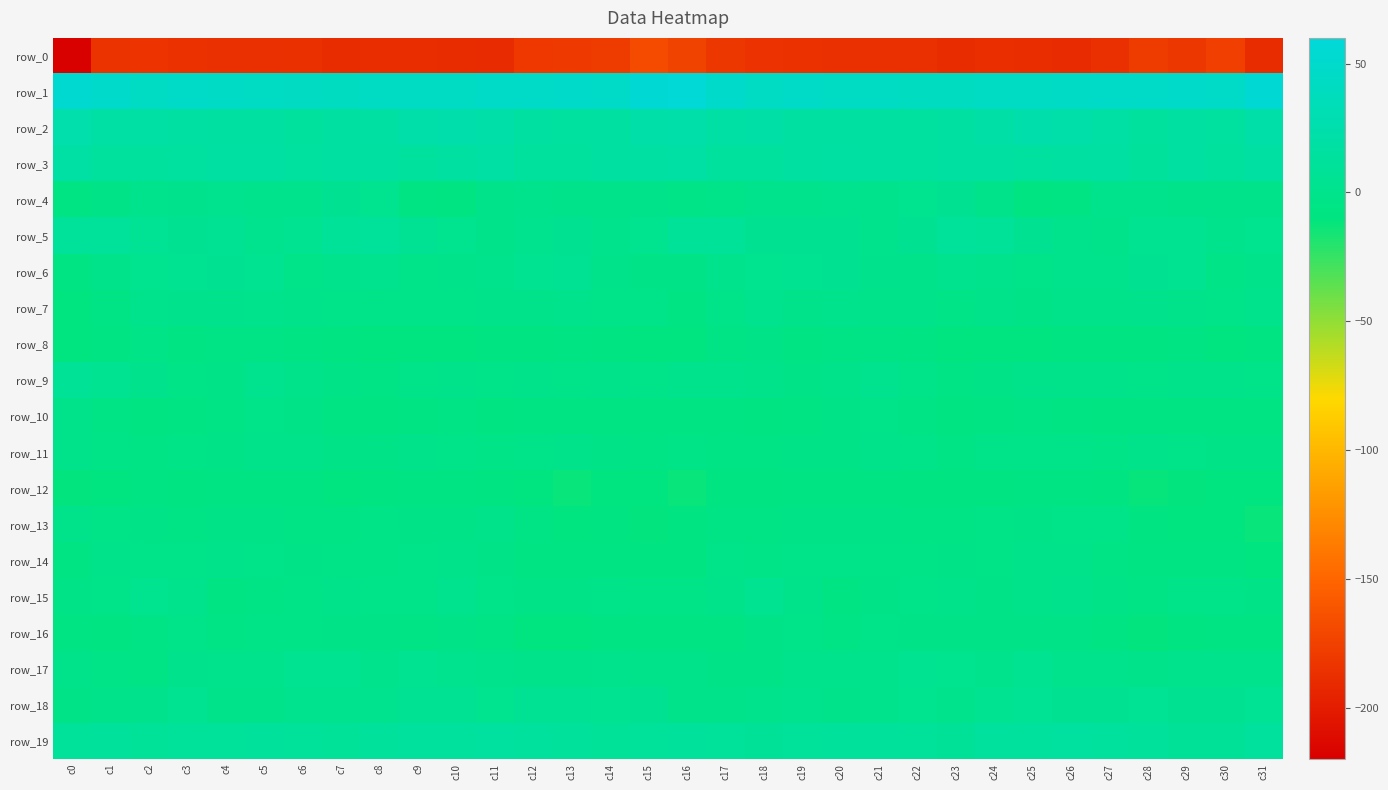

How many series are shown in this chart?

20